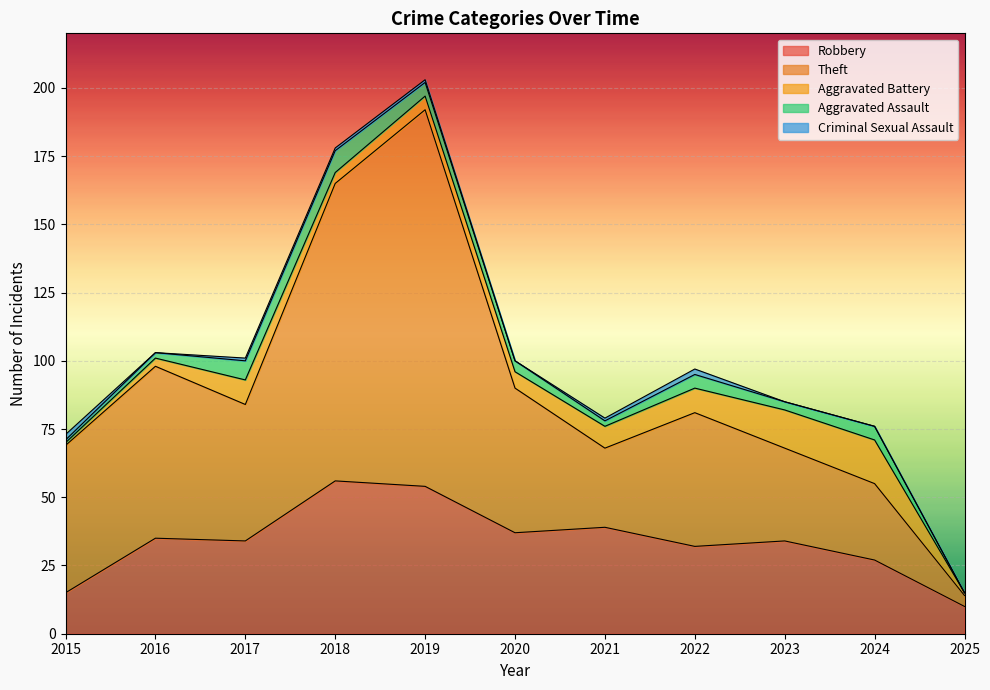

Which series has the largest range (max minus min)?

Theft